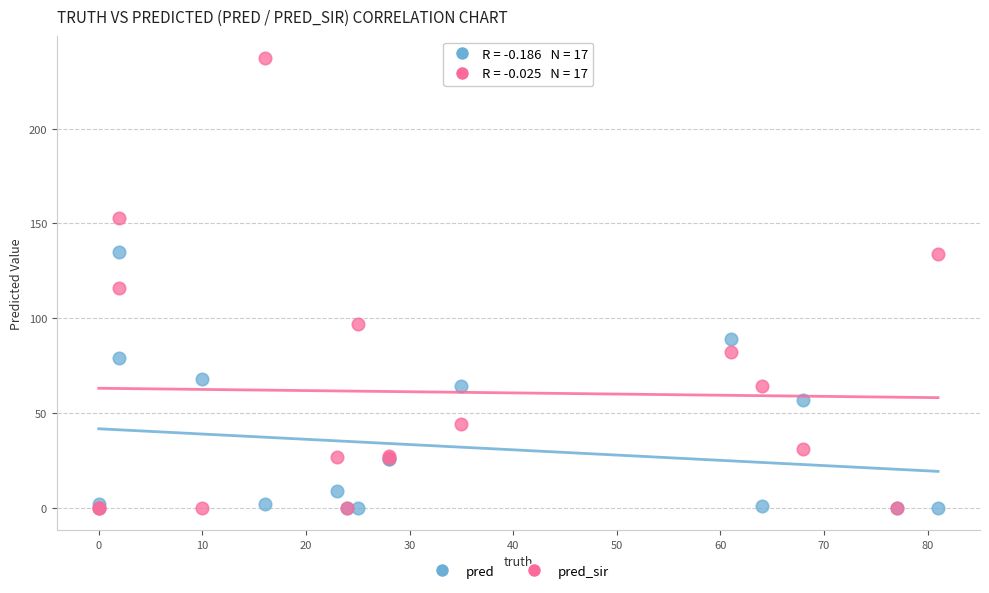

What are all the series names shown in the legend?

pred, pred_sir